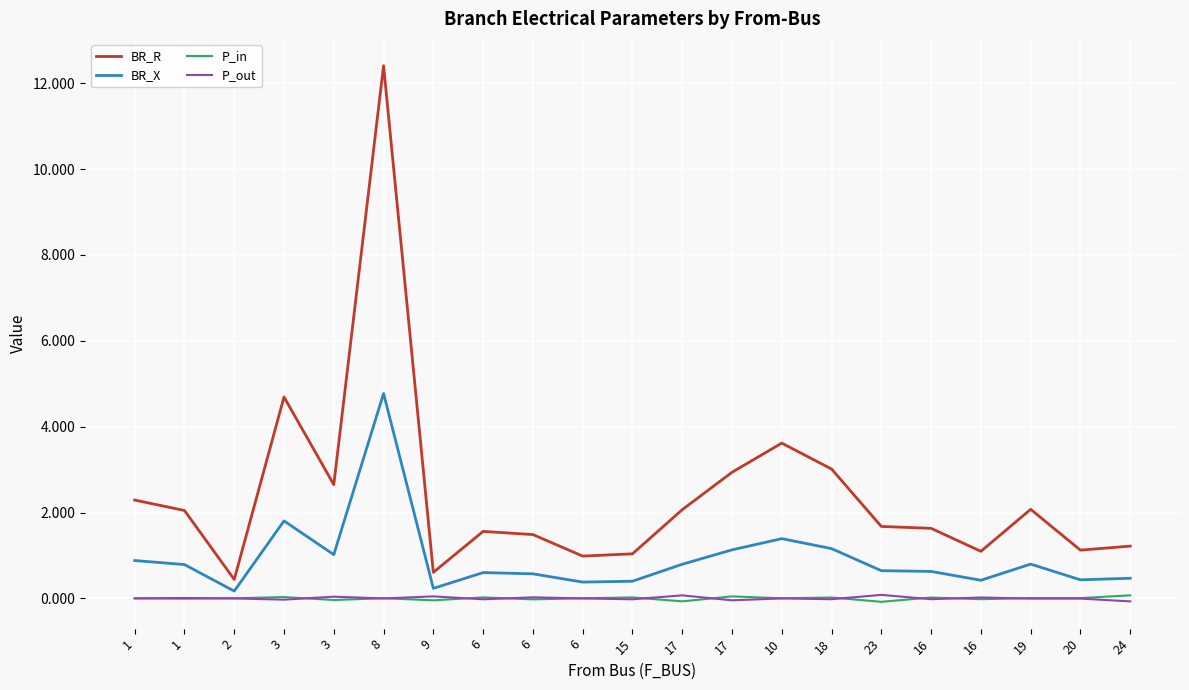

True or false: BR_X and P_in intersect in this chart.

False